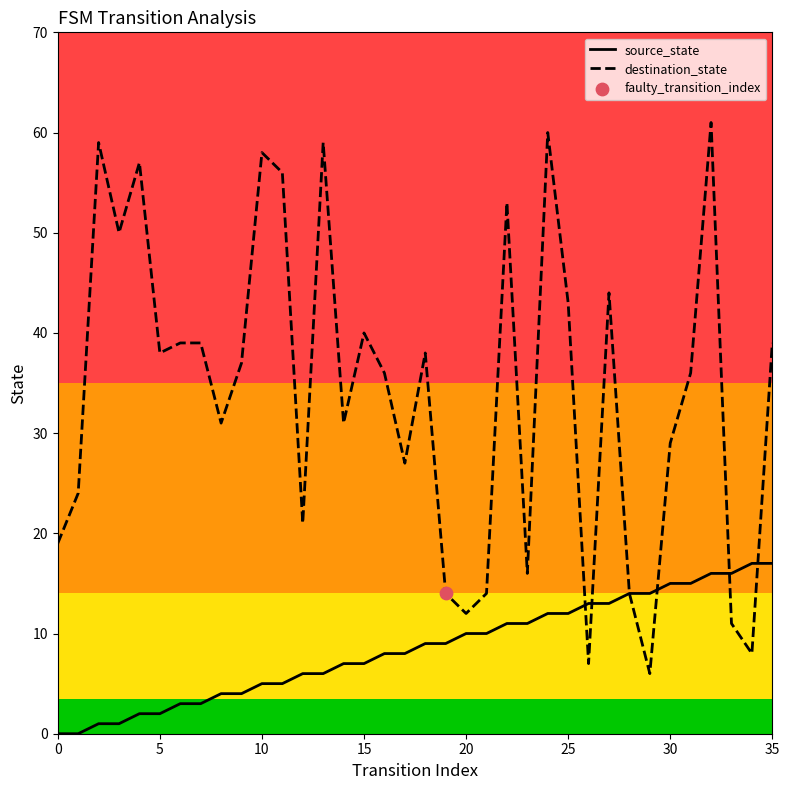

Which series has the largest total across all categories?

destination_state